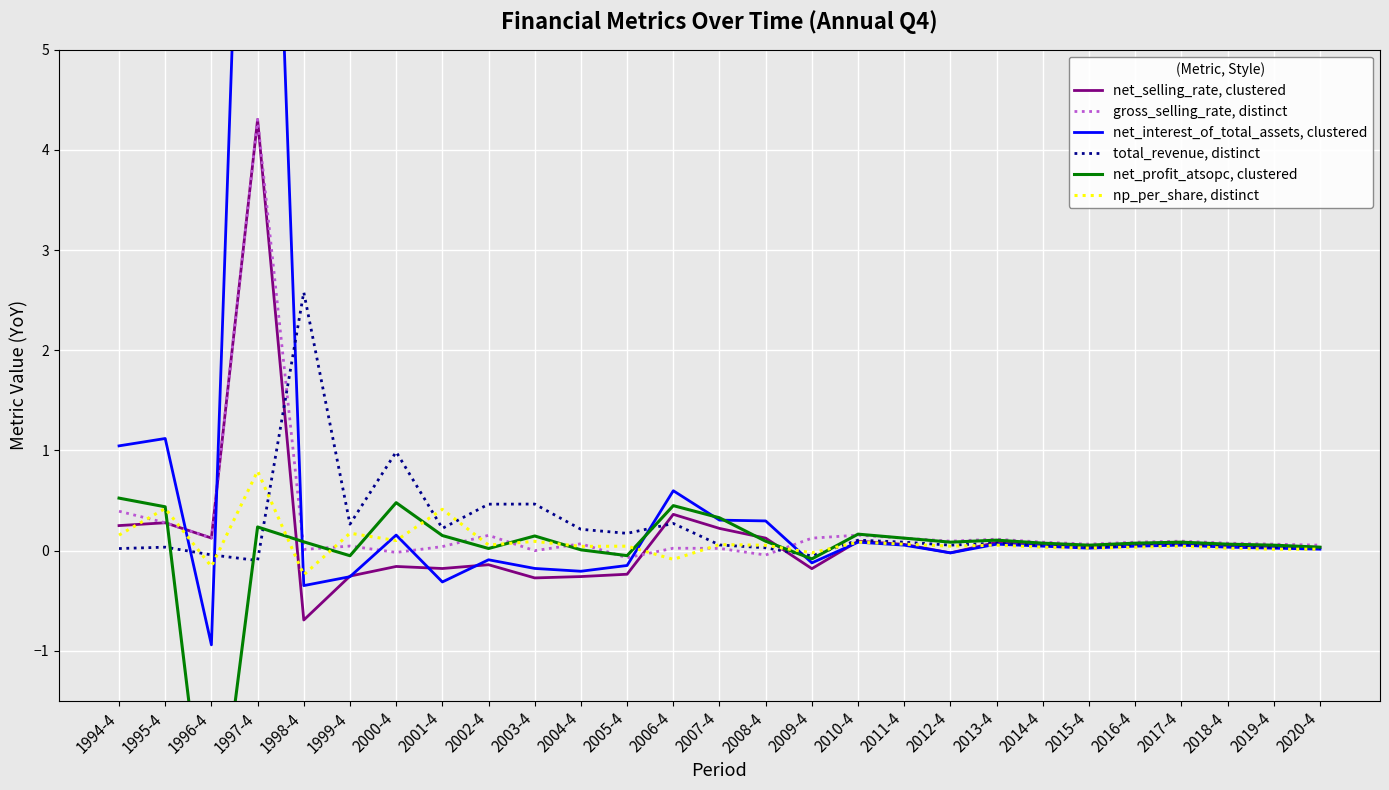

True or false: np_per_share, distinct has more than 1 points higher than both neighbors.

True